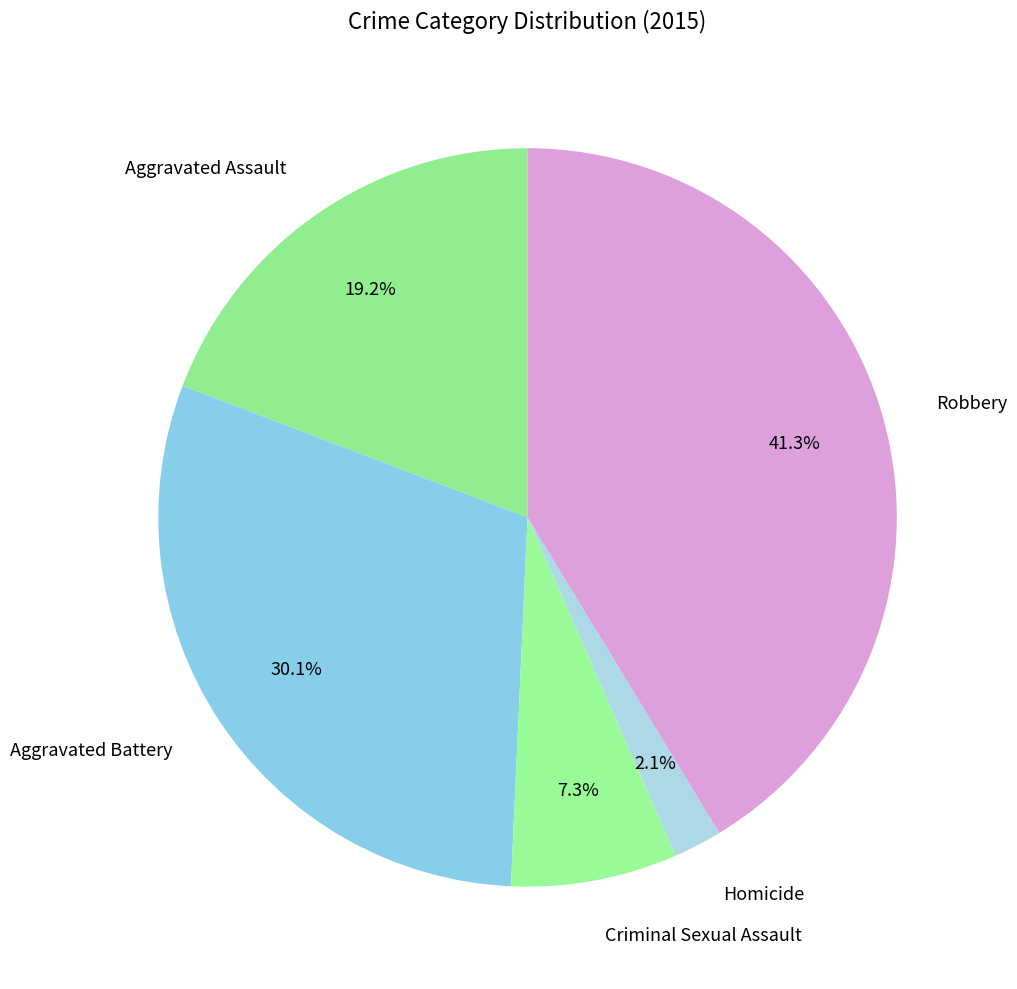

To the nearest percent, what is the difference between the Aggravated Battery and Aggravated Assault slice percentages?

11%